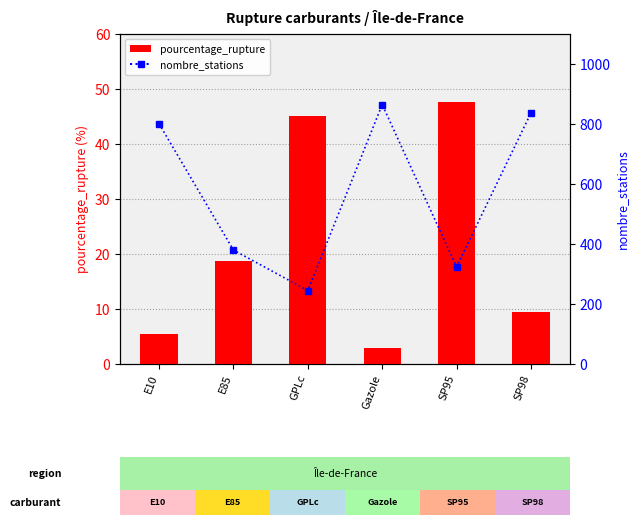

What are all the series names shown in the legend?

pourcentage_rupture, nombre_stations